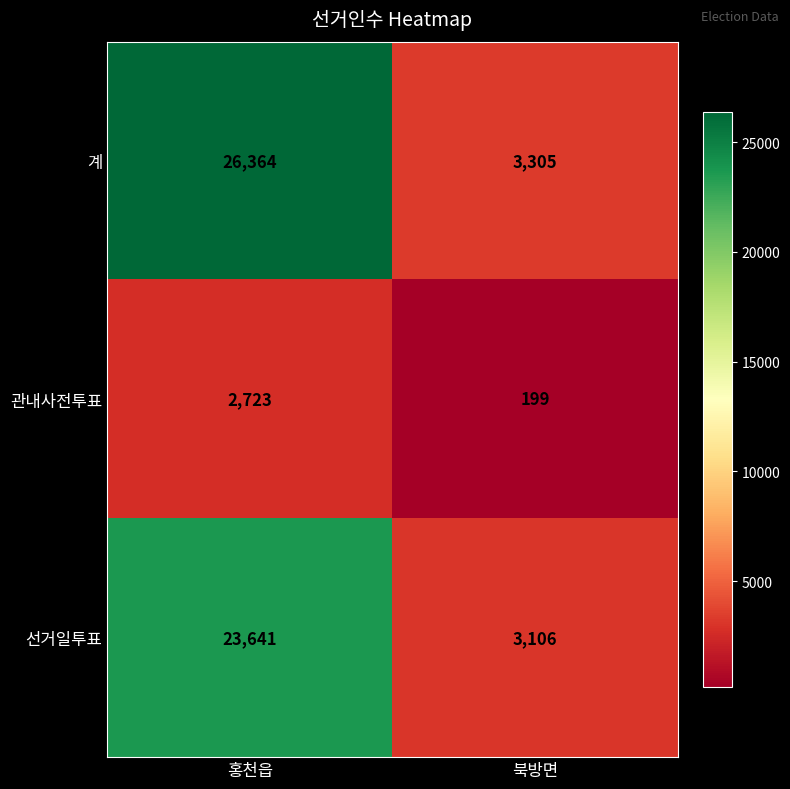

What is the difference between the maximum and minimum values in the 계 series?

23059